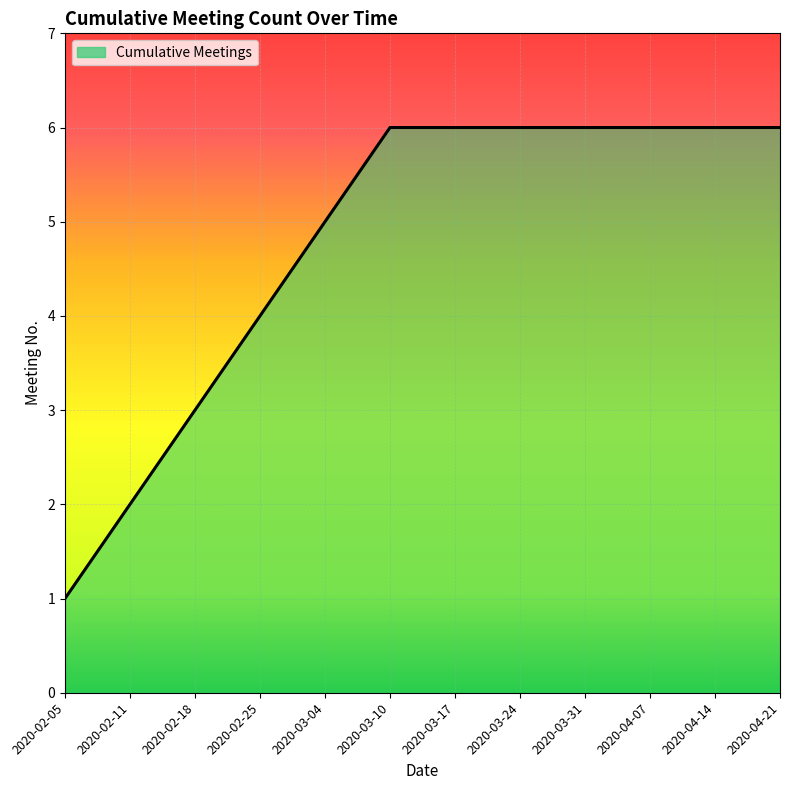

Reading right to left, list all the values displayed in this chart.

6	6	6	6	6	6	6	5	4	3	2	1